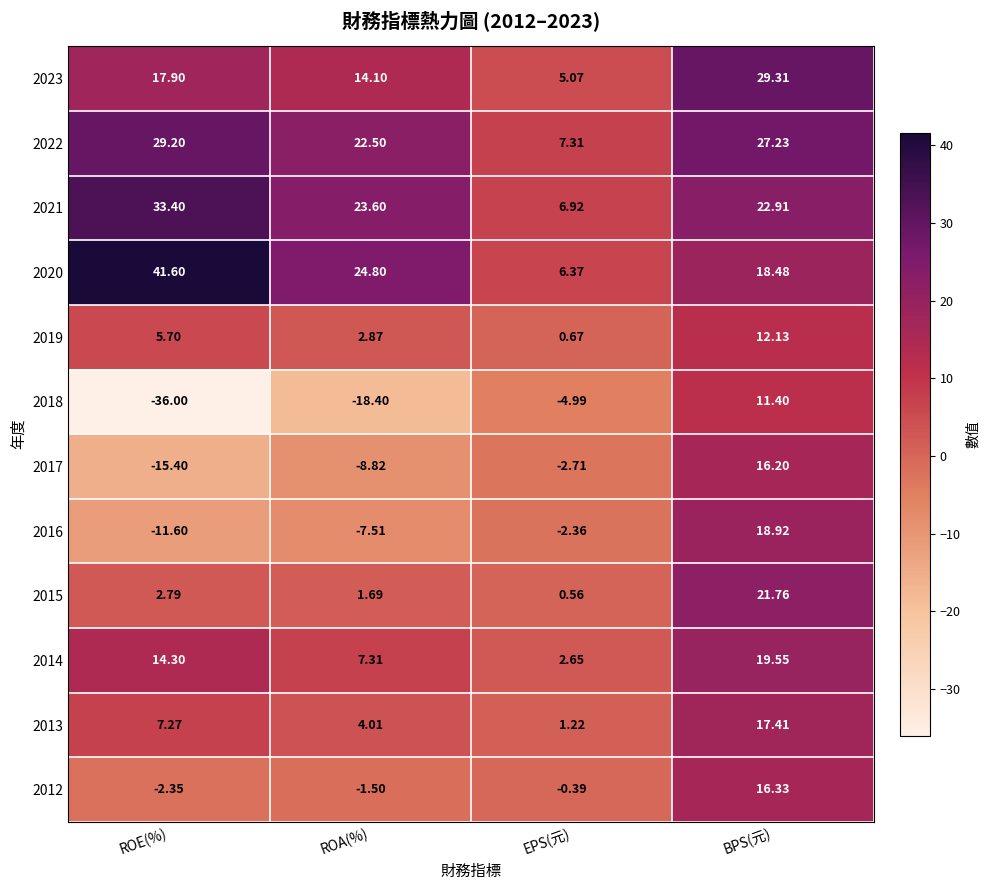

Rank the categories by 2018 value from lowest to highest.

ROE(%), ROA(%), EPS(元), BPS(元)